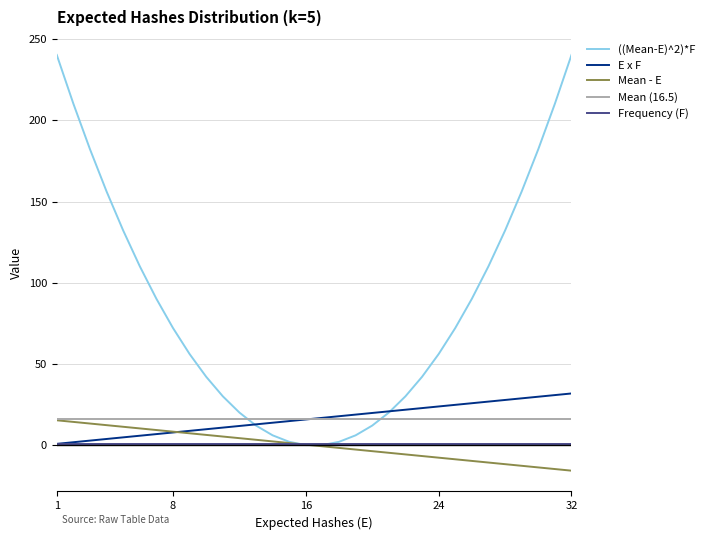

Which series has the largest total across all categories?

((Mean-E)^2)*F